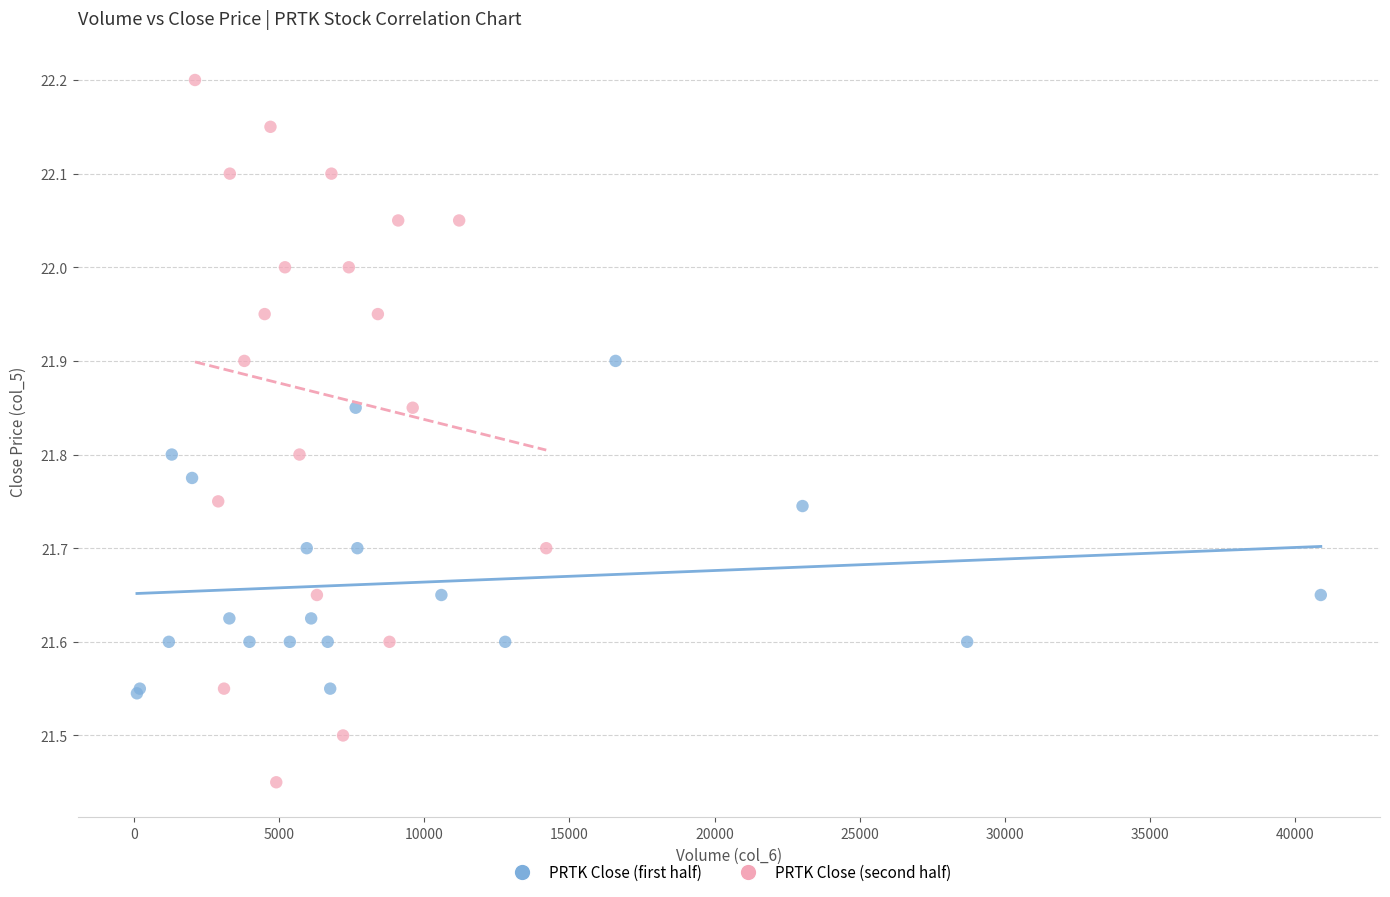

Which series reaches the maximum Y coordinate?

PRTK Close (second half)